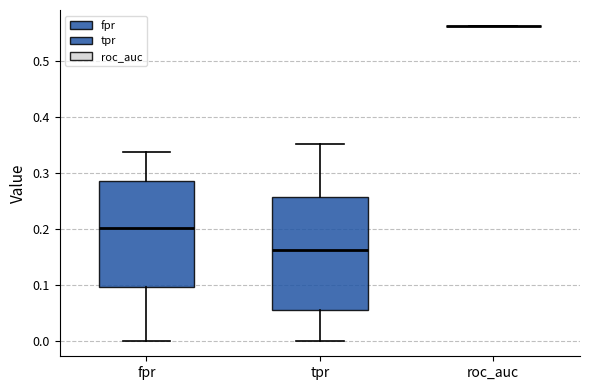

Where is the upper edge of the box for tpr on the y-axis? The values are not printed on the chart, so give them approximately, as read against the axis.

0.26